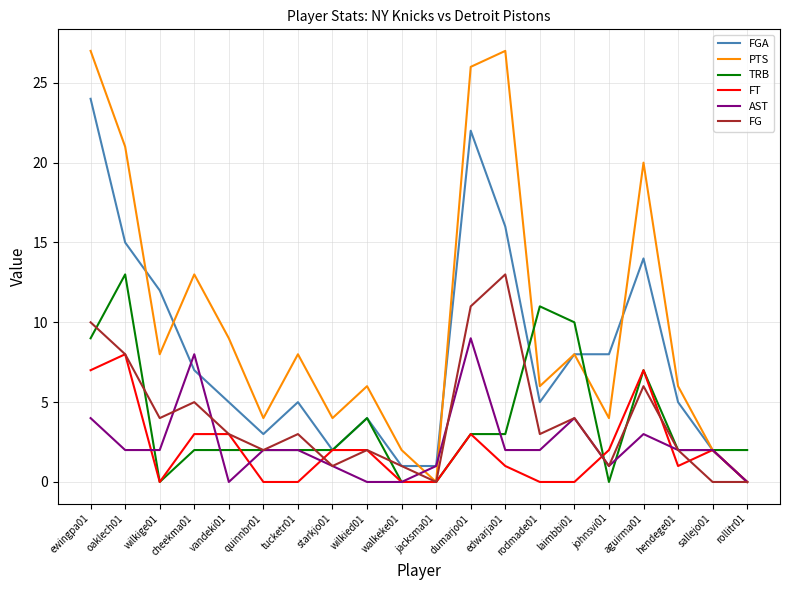

What is the sum of the FGA values at vandeki01 and ewingpa01?

29